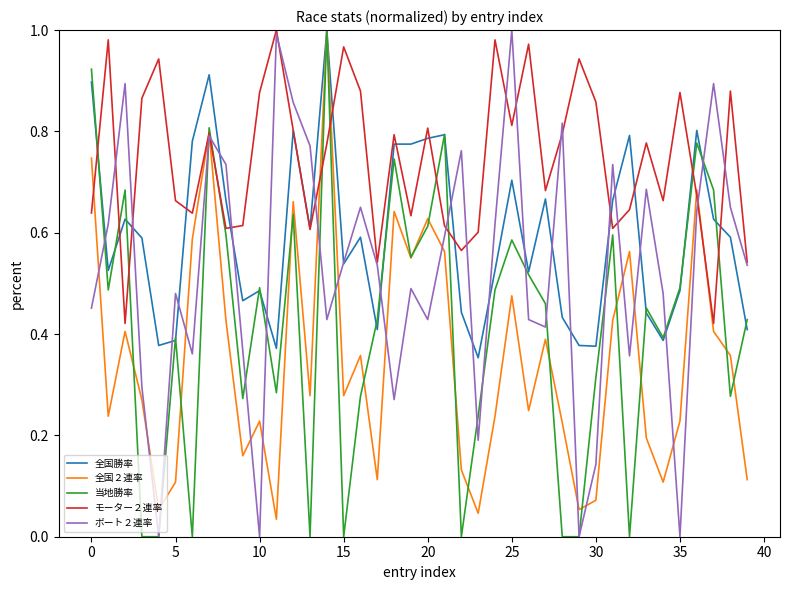

Rank the series by their average value, from highest to lowest.

モーター２連率, 全国勝率, ボート２連率, 当地勝率, 全国２連率